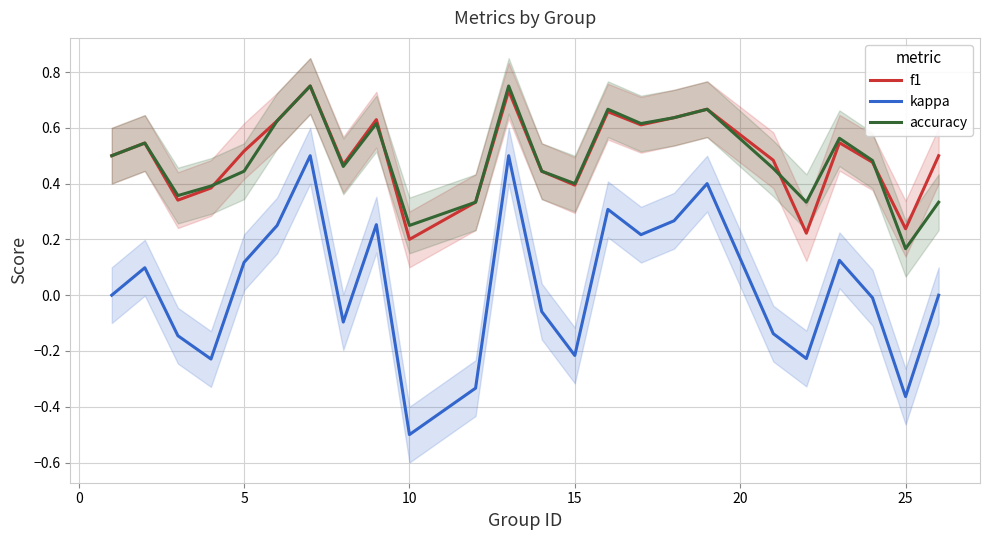

Which series has the widest spread of values?

kappa